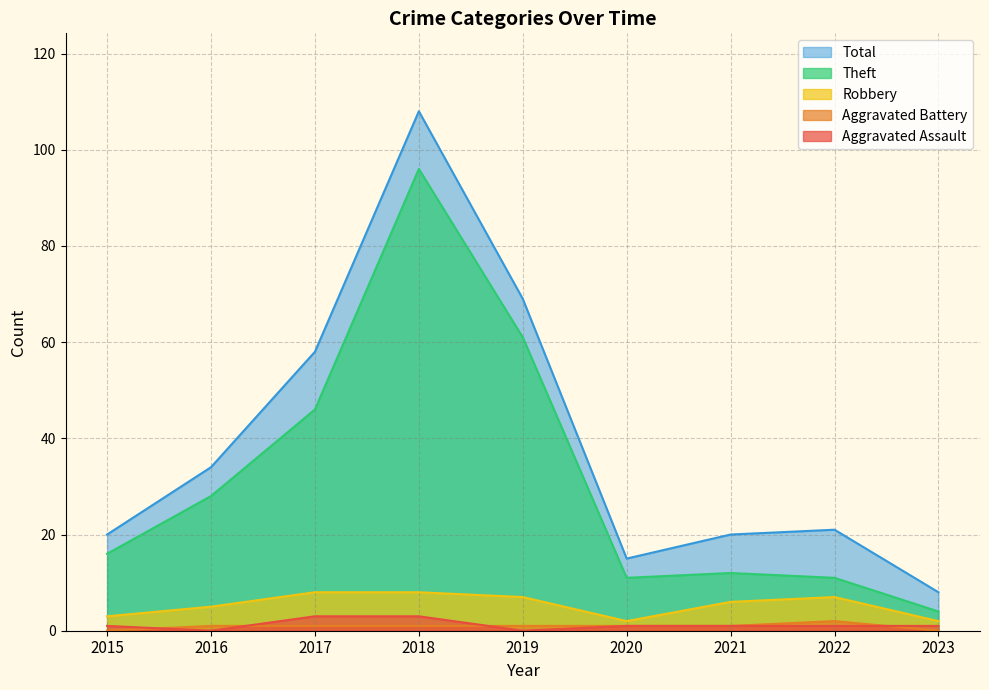

Which category has the lowest value in the Theft series?

2023